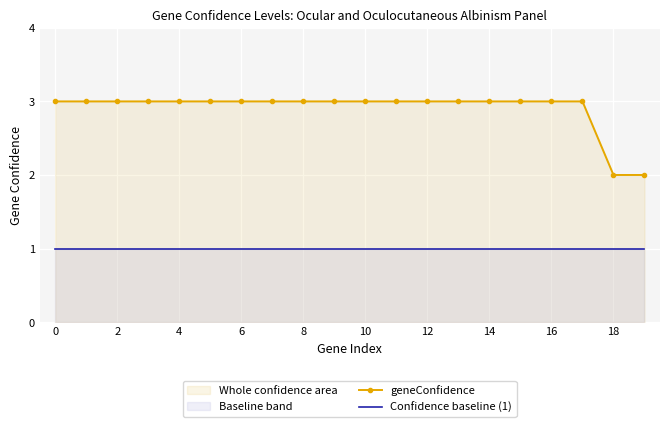

Which series has the largest total across all categories?

geneConfidence